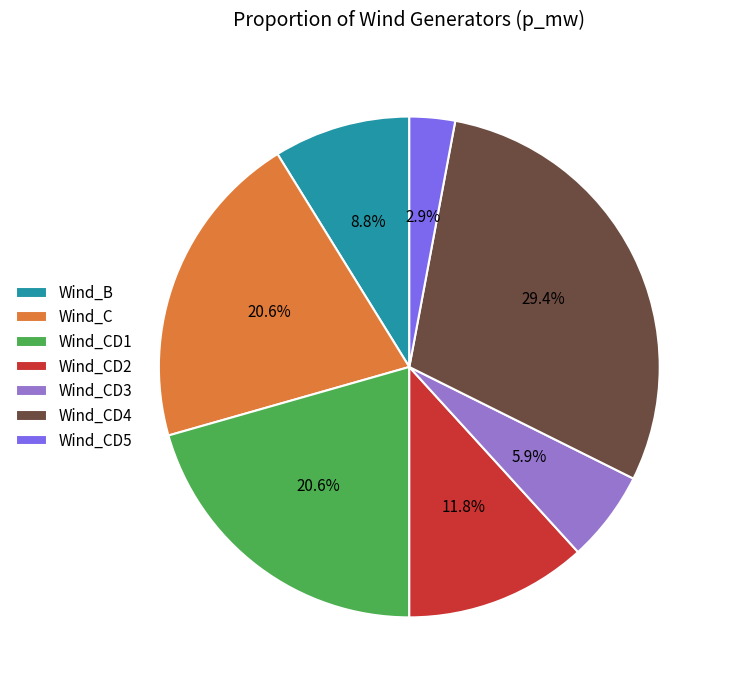

What percentage is the Wind_CD4 slice, to the nearest percent?

29%